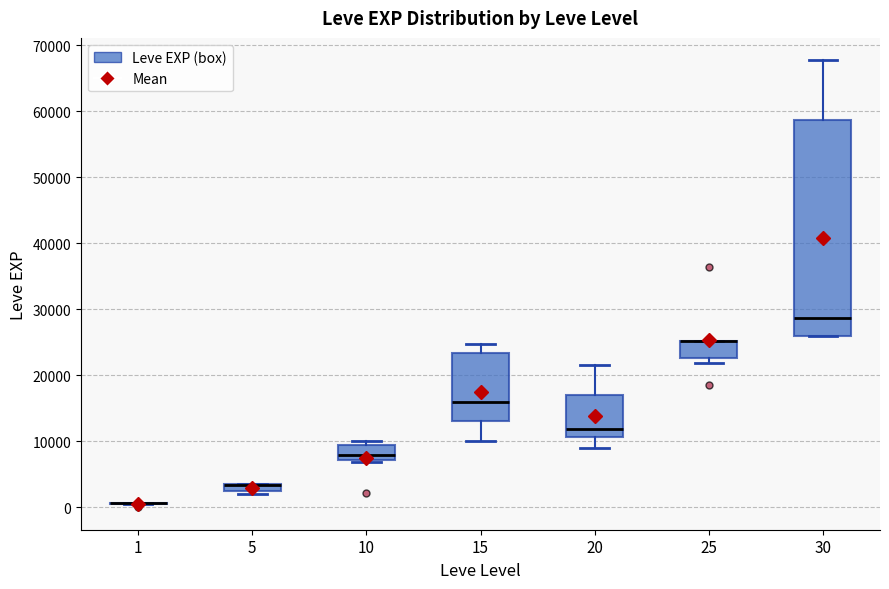

Where does the median line of the box at x = 30 sit on the y-axis? The values are not printed on the chart, so give them approximately, as read against the axis.

29000